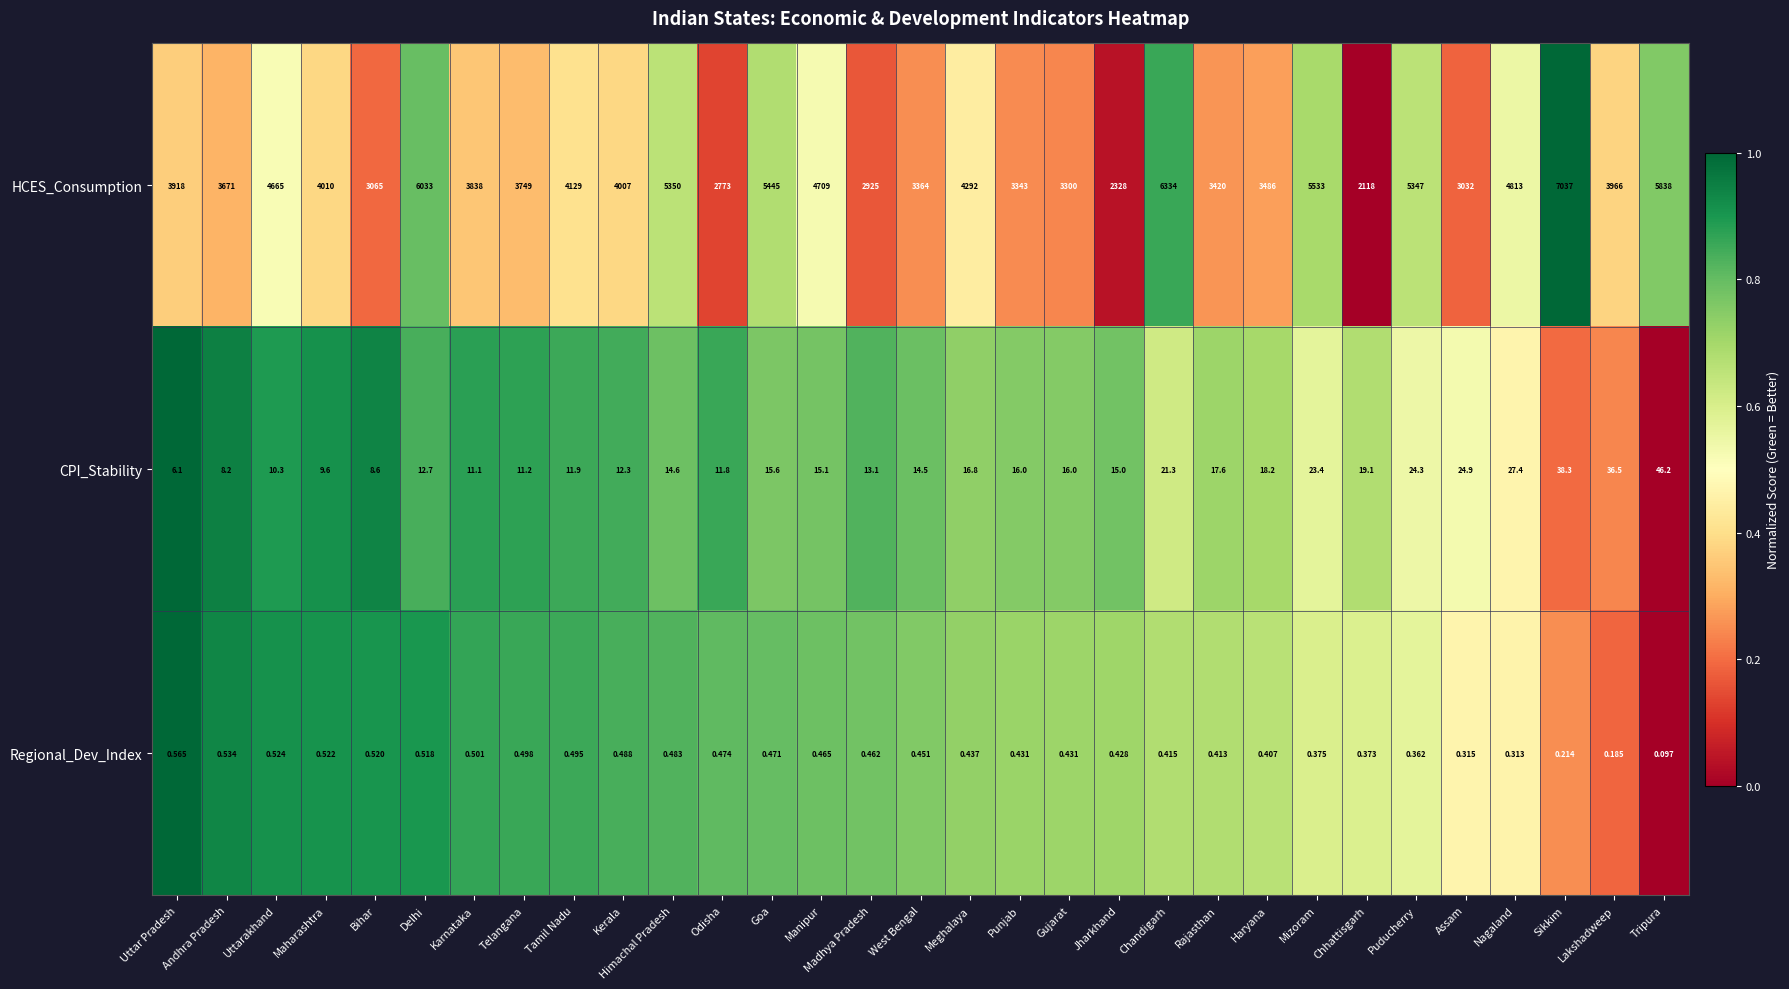

Which series changed the most between Puducherry and Sikkim?

HCES_Consumption